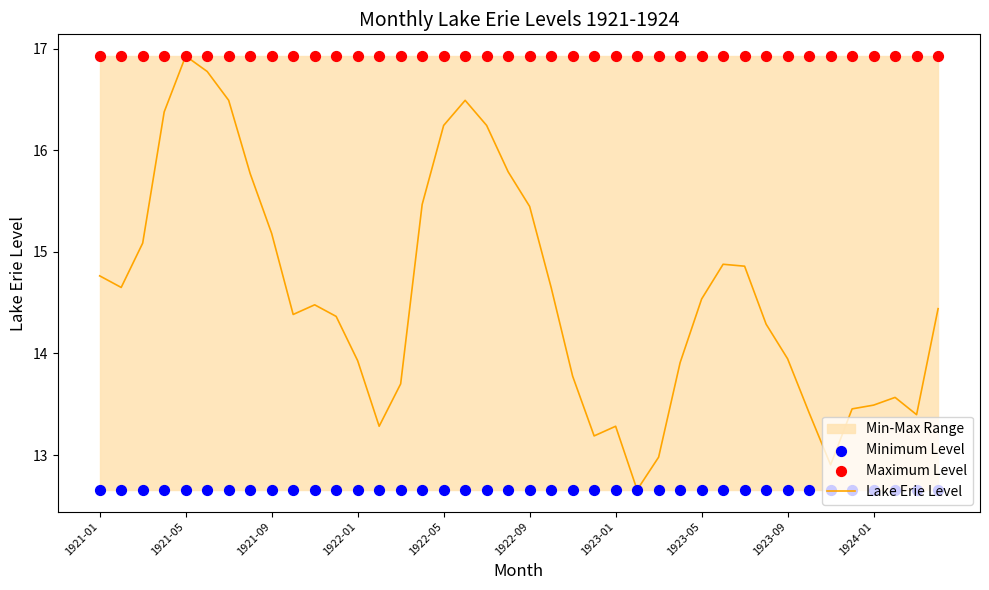

Which series contains the lowest Y value?

Lake Erie Level